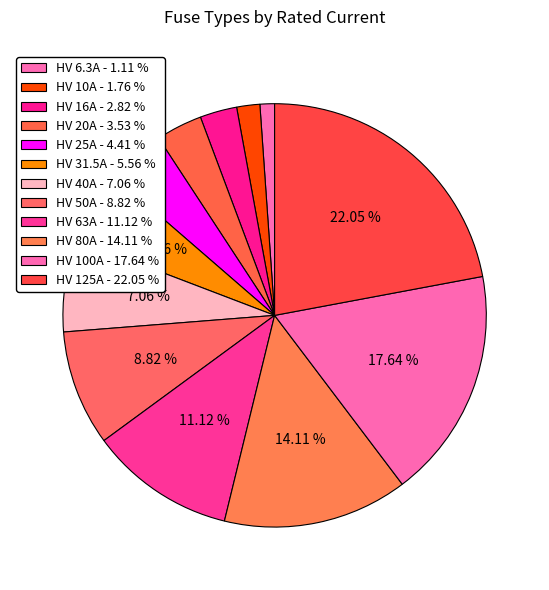

How many segments does this pie chart have?

12